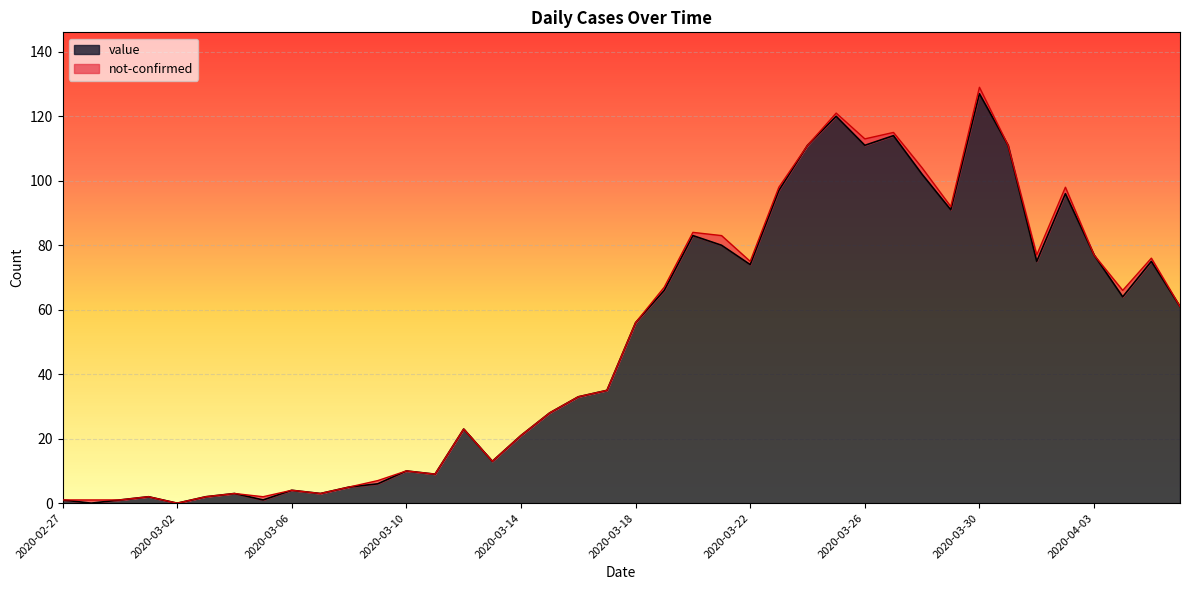

Which label corresponds to the largest value in the chart?

2020-03-30